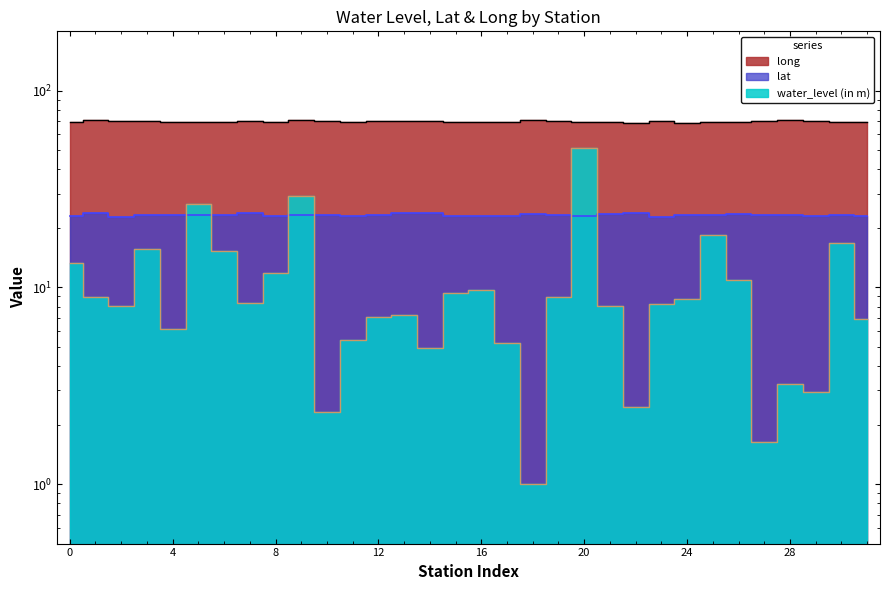

Rank the series at Haboi from highest to lowest value.

long, lat, water_level (in m)